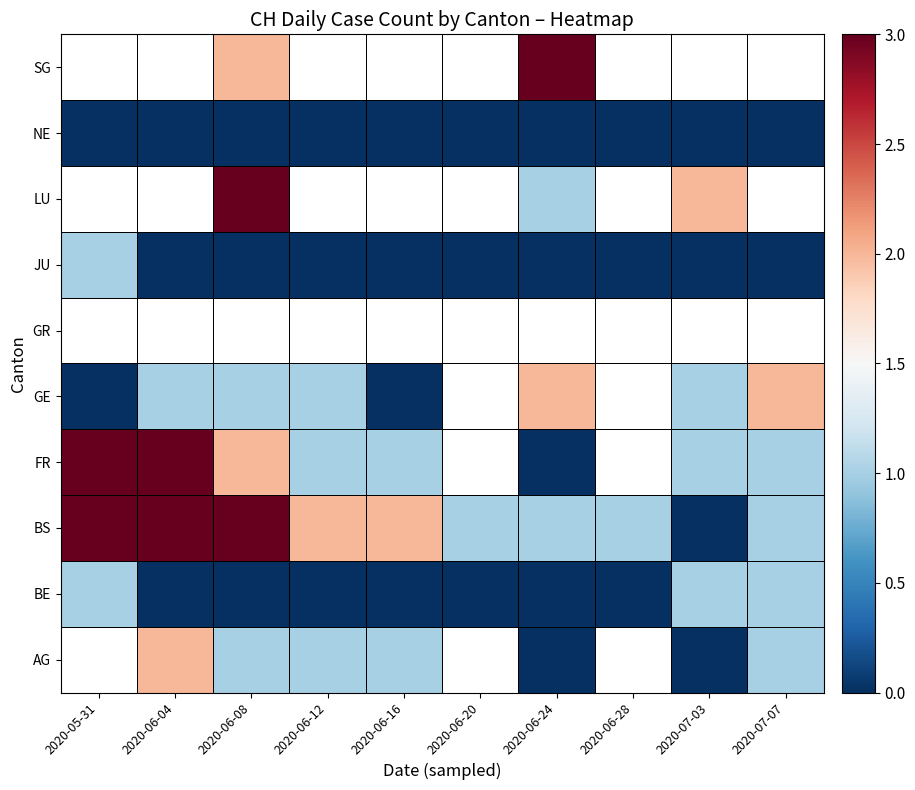

Which has a higher value, 2020-06-24 or 2020-06-12?

2020-06-12